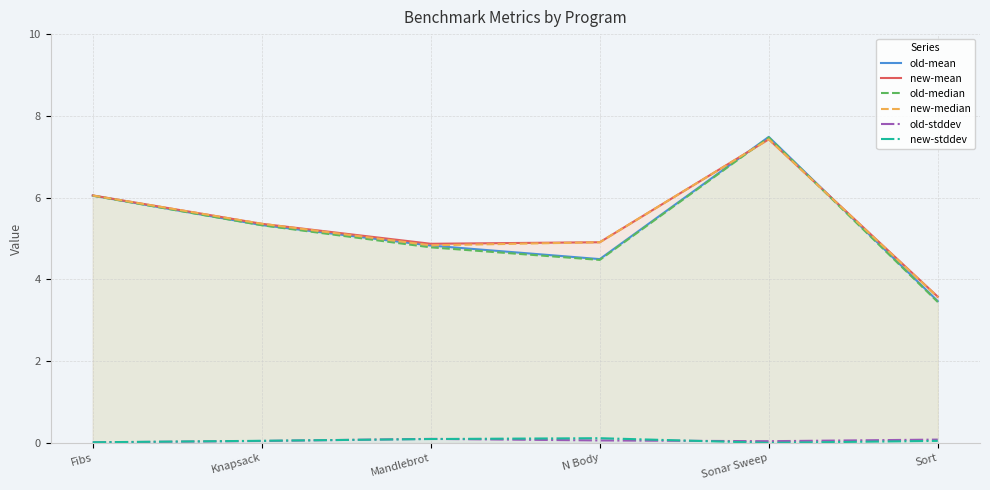

What is the value of the old-mean point at the 1st from the left?

6.1